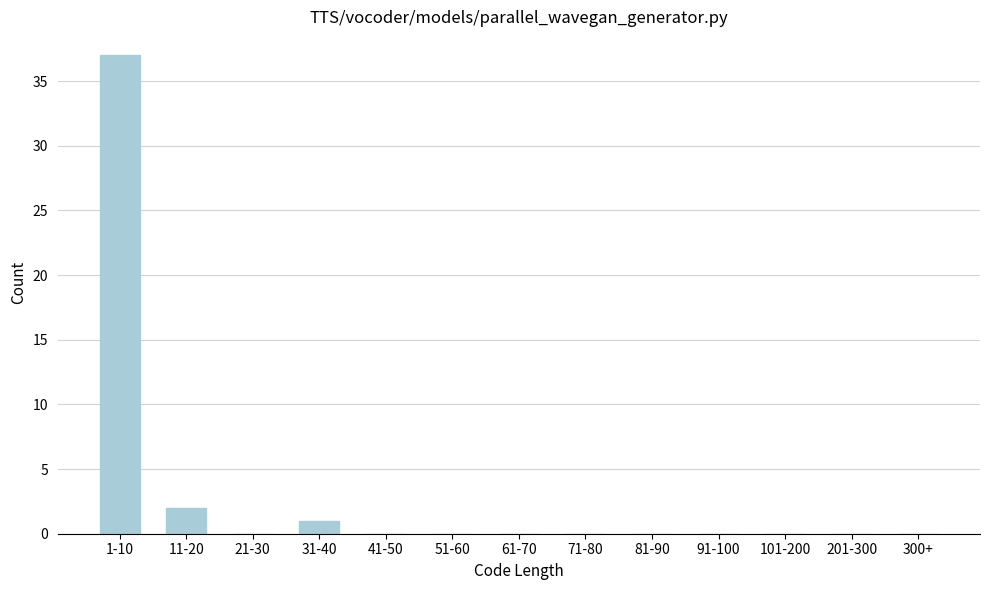

Reading right to left, list all the values displayed in this chart.

300+=0	201-300=0	101-200=0	91-100=0	81-90=0	71-80=0	61-70=0	51-60=0	41-50=0	31-40=1	21-30=0	11-20=2	1-10=37